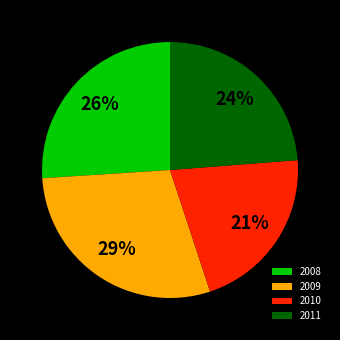

Which category has the biggest portion of the pie?

2009